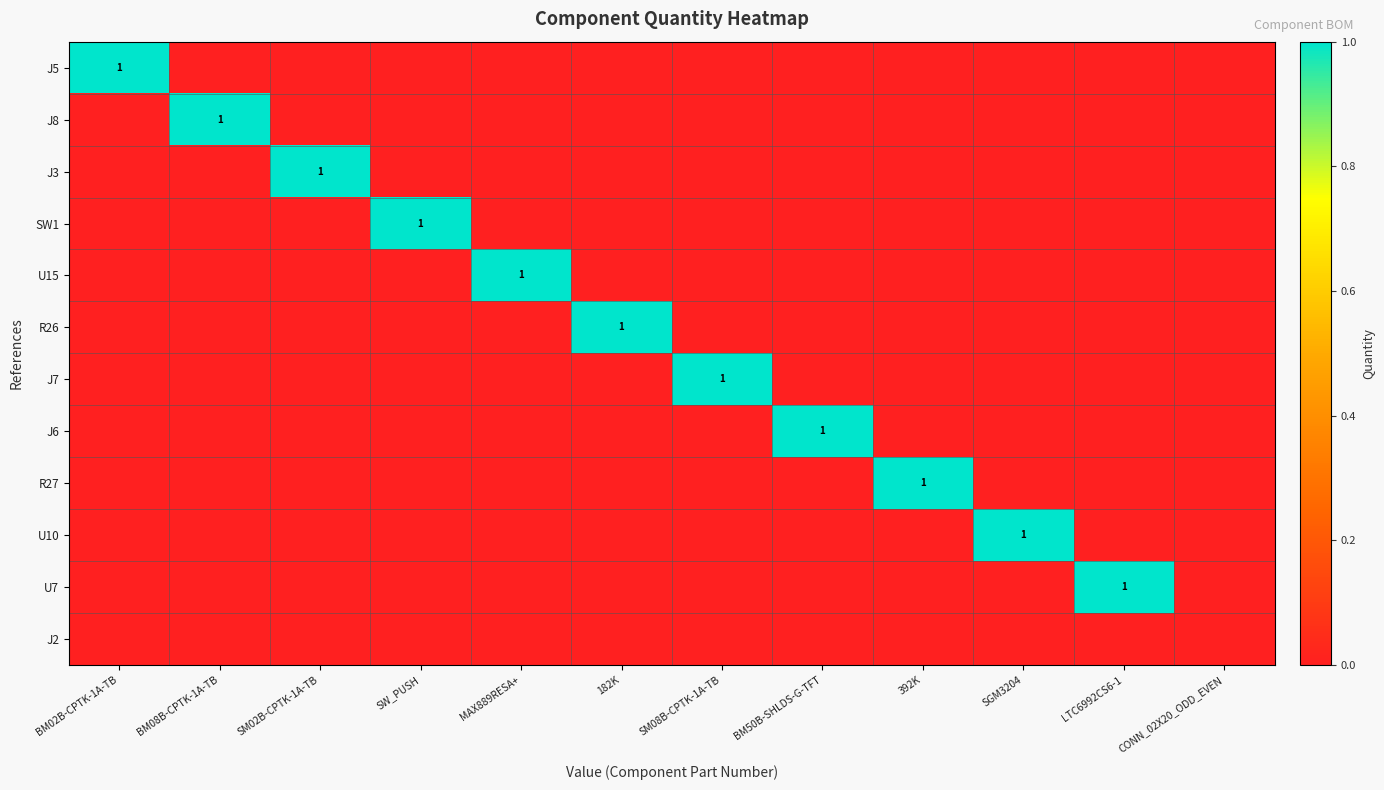

True or false: J3 has a value of 0 at SM02B-CPTK-1A-TB.

False